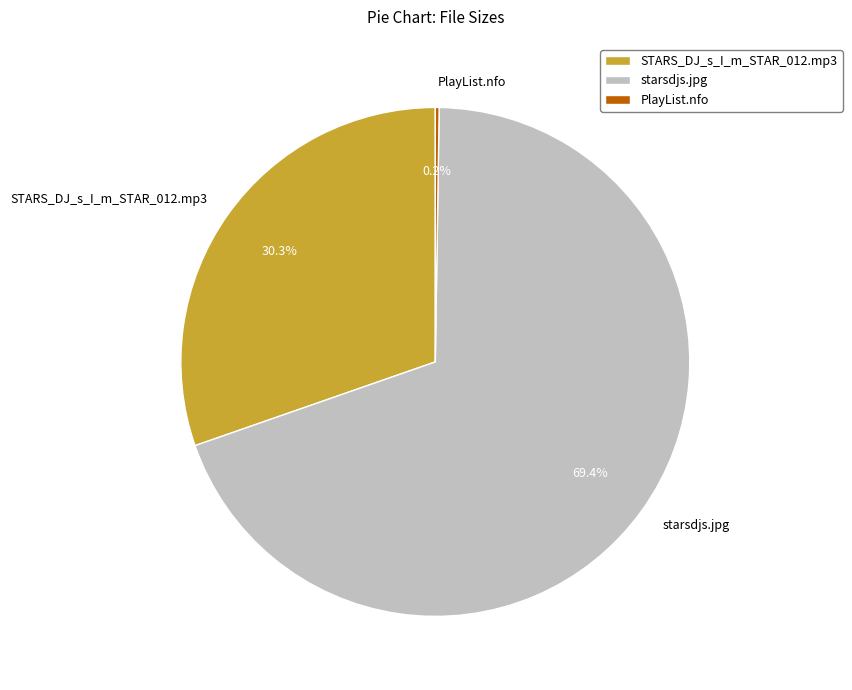

The starsdjs.jpg slice represents 69% of the pie. True or false?

True